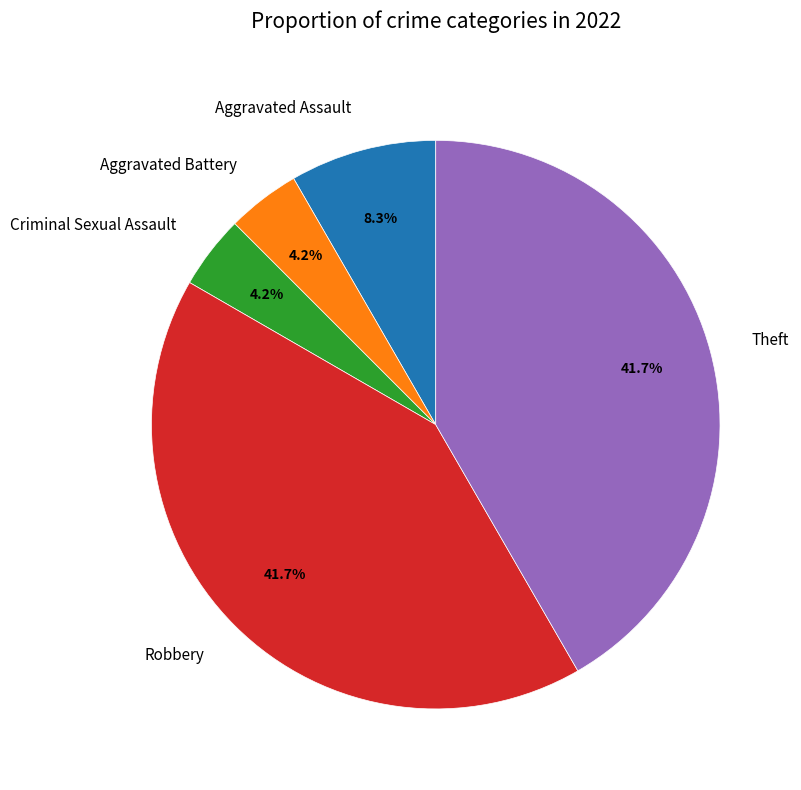

What is the total percentage of Aggravated Assault and Robbery?

50.0%